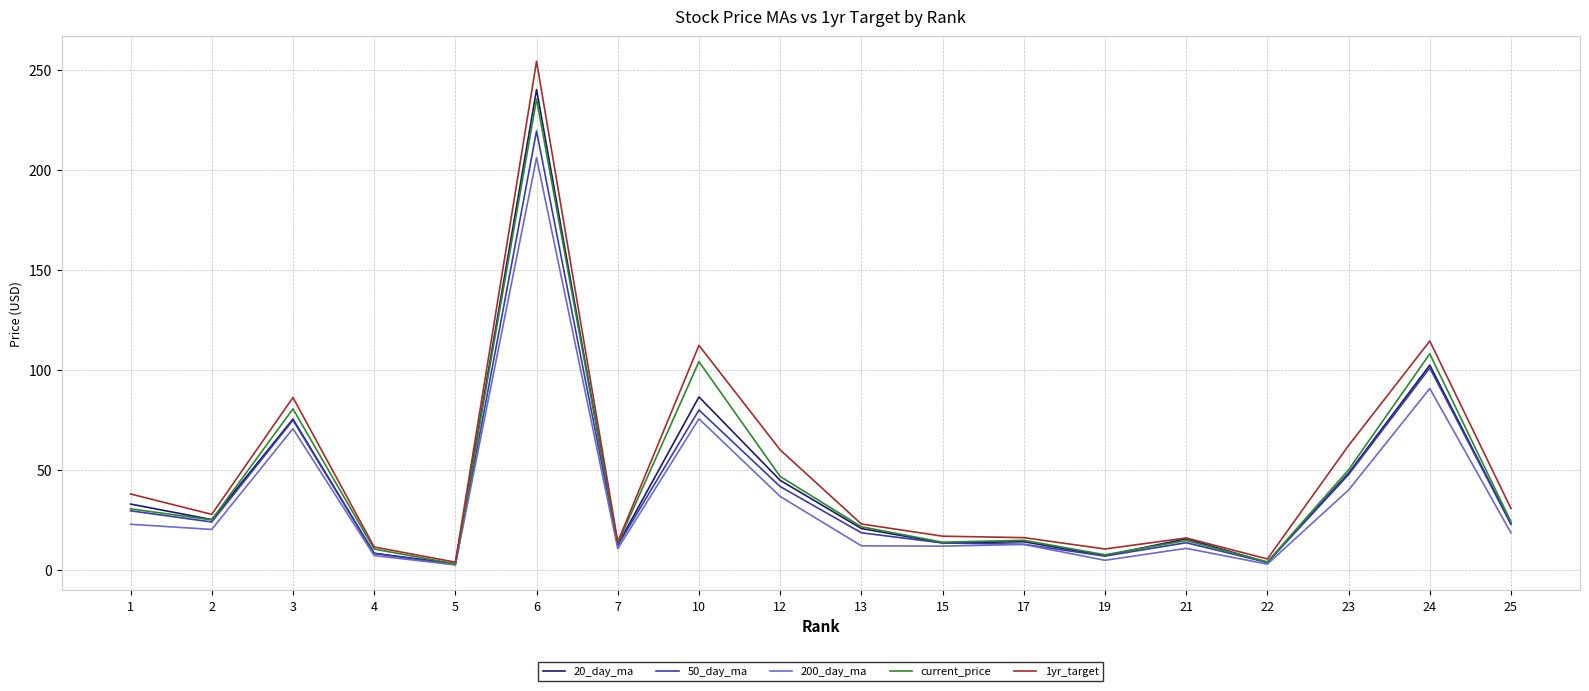

What is the total value across all series at 1?

154.0